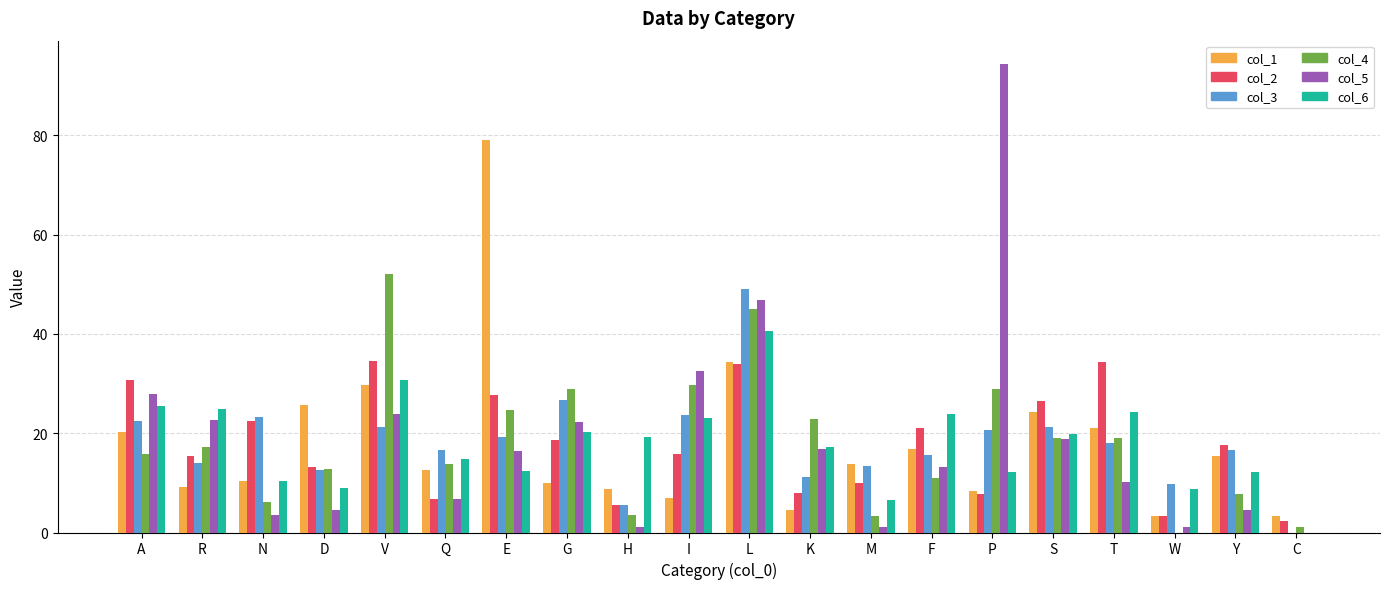

Is it true that col_5 equals 5.2 at F?

False